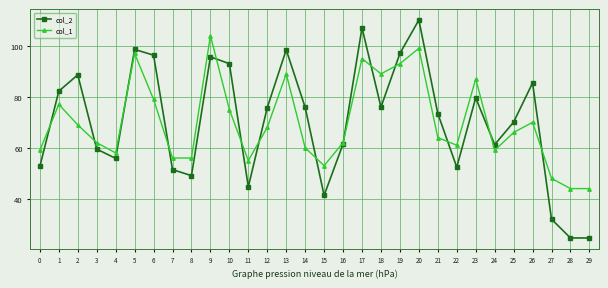

What is the lowest value of the col_2 series?

24.6